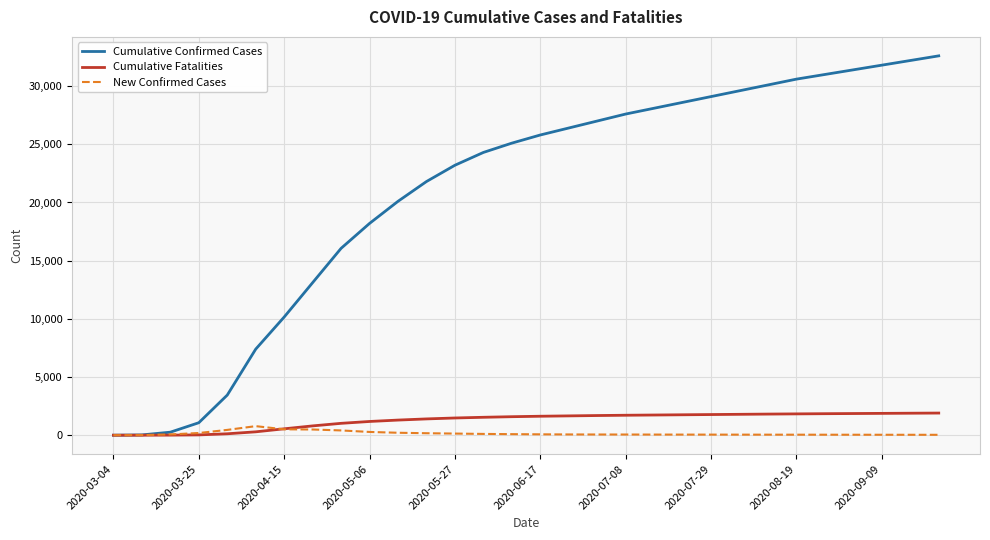

Which series has the largest total across all categories?

Cumulative Confirmed Cases